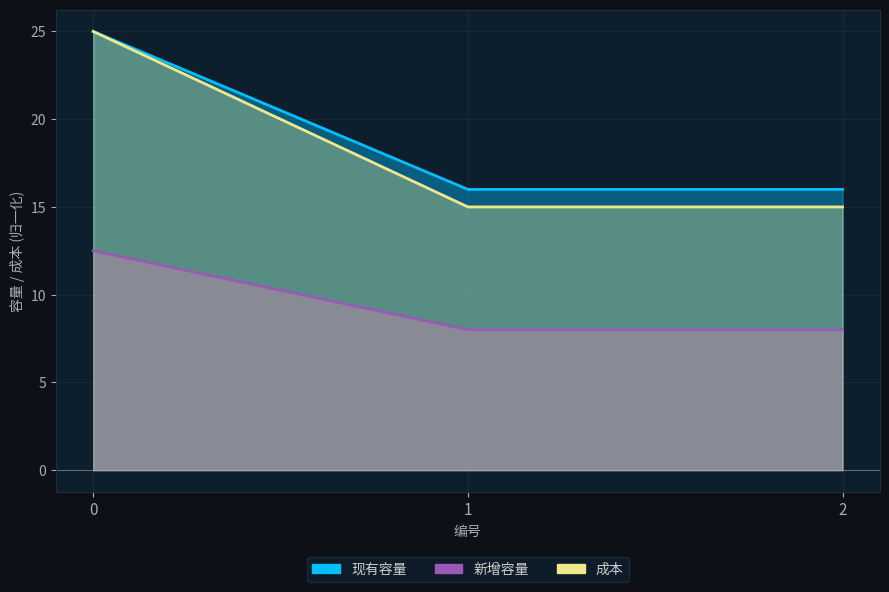

Rank the series at 1 from highest to lowest value.

新增容量, 现有容量, 成本